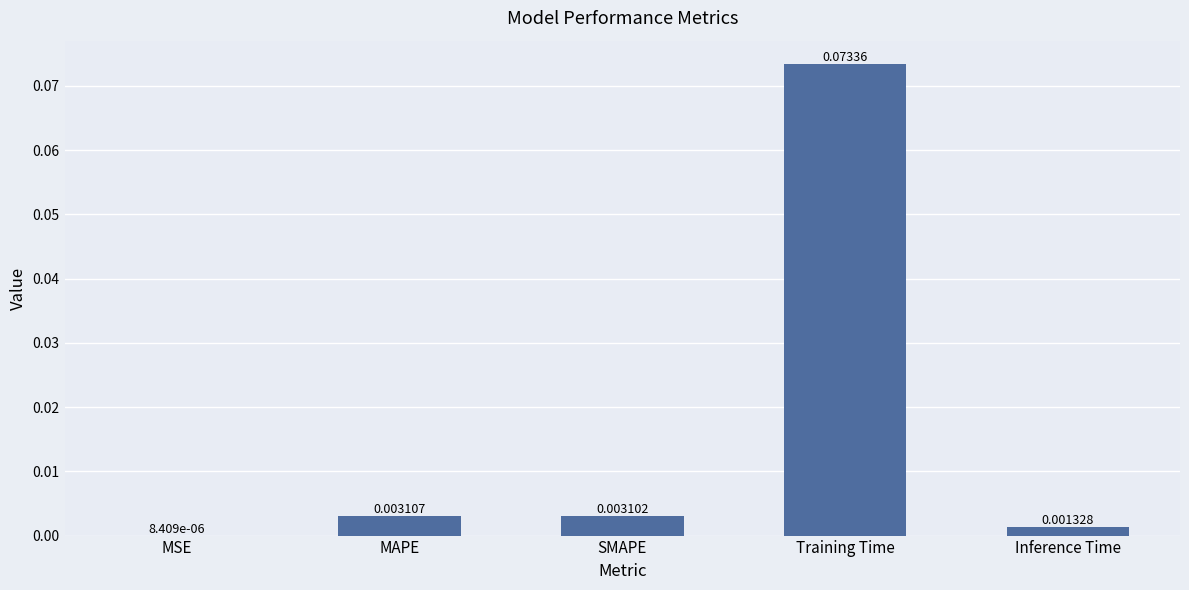

What is the change in value from SMAPE to Training Time?

+0.1